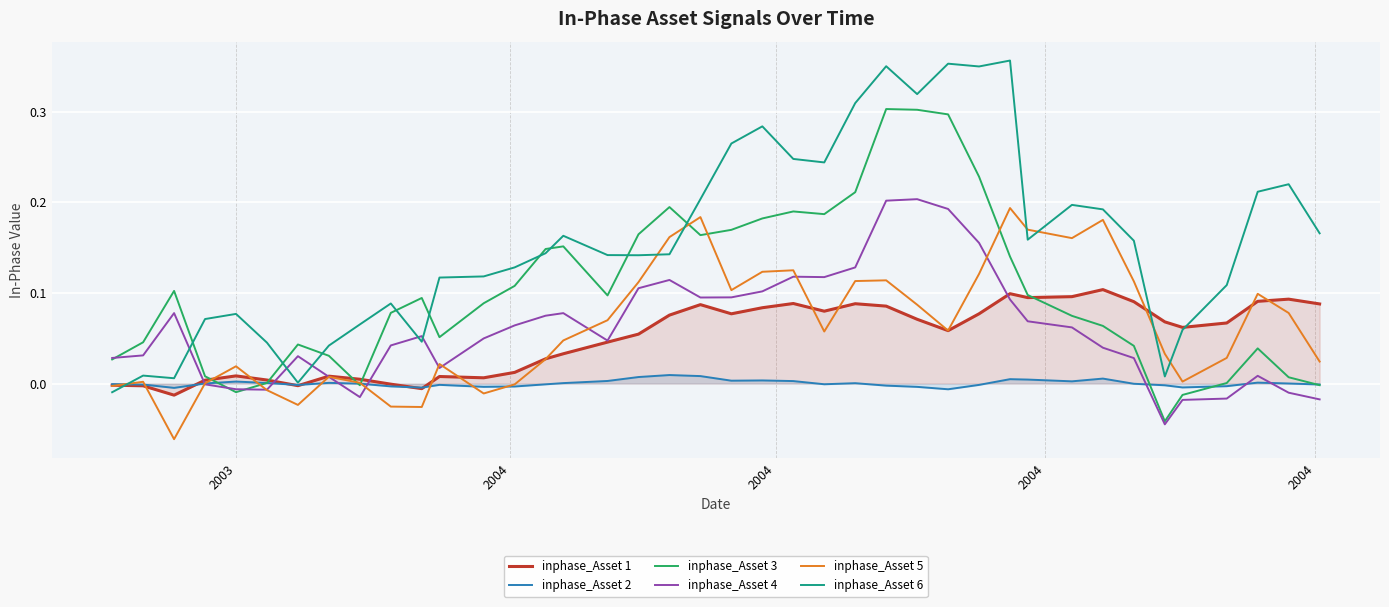

What are all the series names shown in the legend?

inphase_Asset 1, inphase_Asset 2, inphase_Asset 3, inphase_Asset 4, inphase_Asset 5, inphase_Asset 6